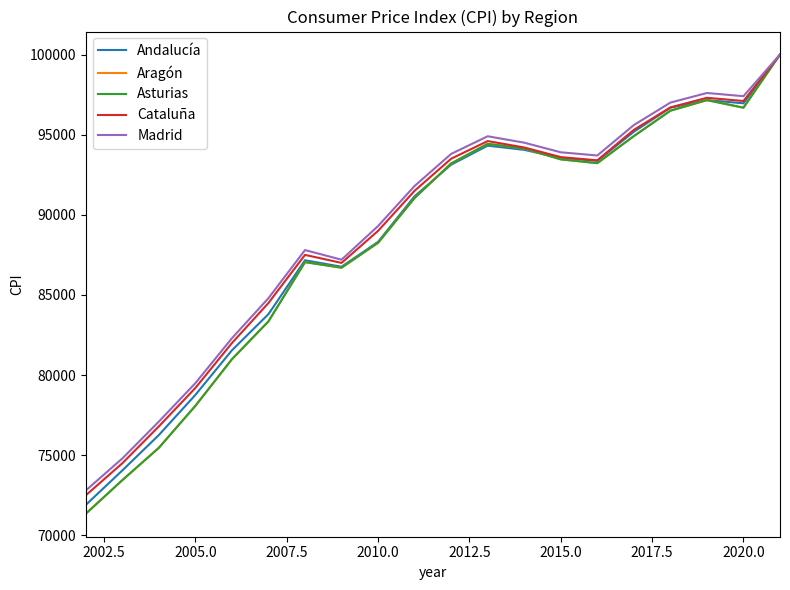

Reading left to right, list all the values displayed in this chart.

Andalucía: 71902	74052	76261	78767	81548	83804	87164	86760	88314	91159	93128	94314	94053	93538	93366	95182	96681	97157	96956	100000
Aragón: 71350	73446	75465	78084	80991	83354	87049	86701	88257	91052	93204	94425	94138	93459	93223	94910	96494	97156	96683	100000
Asturias: 71350	73446	75465	78084	80991	83354	87049	86701	88257	91052	93204	94425	94138	93459	93223	94910	96494	97156	96683	100000
Cataluña: 72500	74500	76800	79200	82000	84500	87500	87000	89000	91500	93500	94600	94200	93600	93400	95300	96700	97300	97100	100000
Madrid: 72800	74800	77100	79500	82300	84800	87800	87200	89300	91800	93800	94900	94500	93900	93700	95600	97000	97600	97400	100000